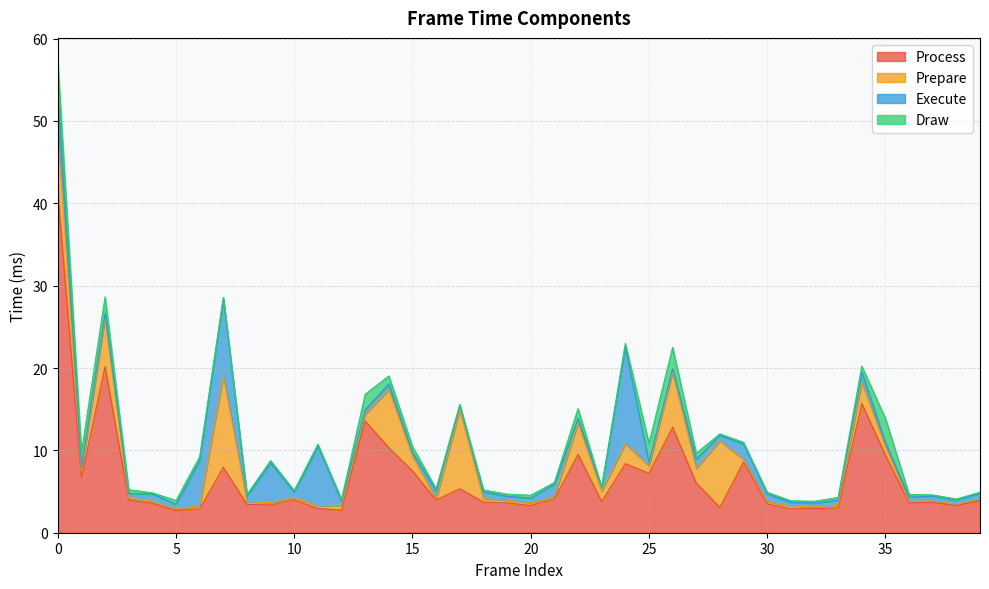

Reading left to right, list all the values displayed in this chart.

Process: 41.4	6.7	20.2	4.0	3.6	2.7	2.9	7.9	3.4	3.4	4.0	2.9	2.8	13.6	10.3	7.5	4.0	5.3	3.7	3.6	3.3	4.1	9.5	3.8	8.4	7.2	12.8	6.0	3.1	8.6	3.5	2.9	2.9	3.0	15.7	9.4	3.6	3.7	3.3	3.9
Prepare: 7.6	0.8	6.0	0.2	0.2	0.2	0.4	11.2	0.3	0.3	0.3	0.3	0.6	0.8	7.1	1.8	0.2	9.6	0.4	0.3	0.3	0.3	3.8	1.3	2.4	0.9	6.8	1.8	8.1	0.3	0.3	0.3	0.2	0.4	2.6	1.1	0.2	0.2	0.2	0.2
Execute: 4.3	0.5	0.5	0.5	0.9	0.6	5.5	9.3	0.7	4.8	0.6	7.2	0.5	0.5	0.7	0.4	0.9	0.4	0.8	0.5	0.6	1.5	0.5	0.4	11.7	0.4	0.4	1.1	0.7	1.9	0.9	0.4	0.5	0.6	1.2	0.5	0.5	0.6	0.5	0.7
Draw: 4.0	1.8	2.0	0.5	0.1	0.5	0.4	0.2	0.2	0.3	0.2	0.2	0.2	1.9	1.0	0.7	0.2	0.2	0.2	0.2	0.3	0.2	1.2	0.0	0.5	2.3	2.6	0.7	0.2	0.2	0.2	0.2	0.2	0.3	0.7	2.9	0.3	0.1	0.1	0.1